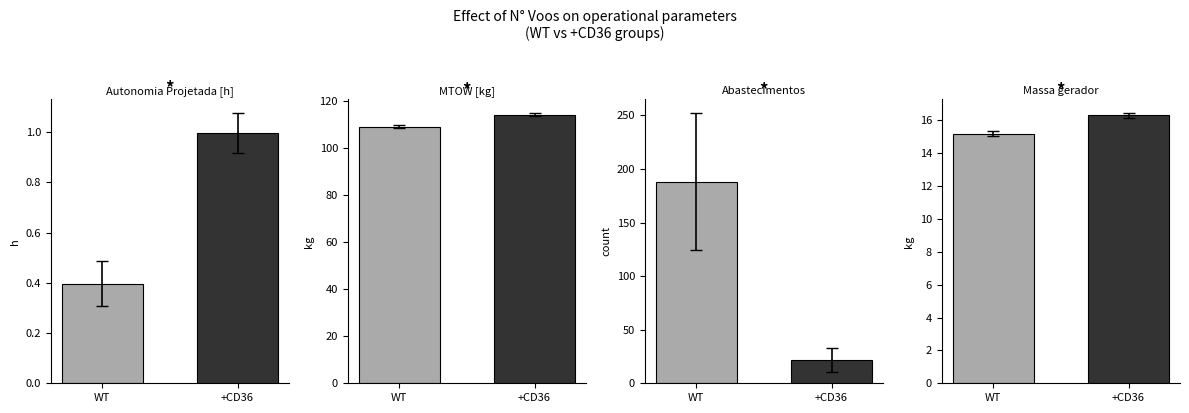

Which series has the largest total across all categories?

MTOW [kg]